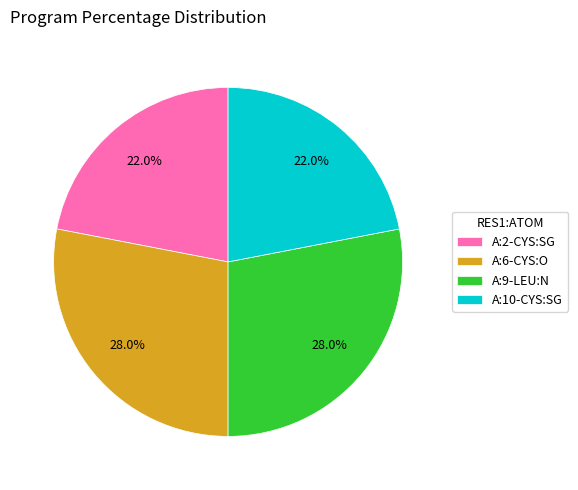

Which has a higher value, A:2-CYS:SG or A:6-CYS:O?

A:6-CYS:O